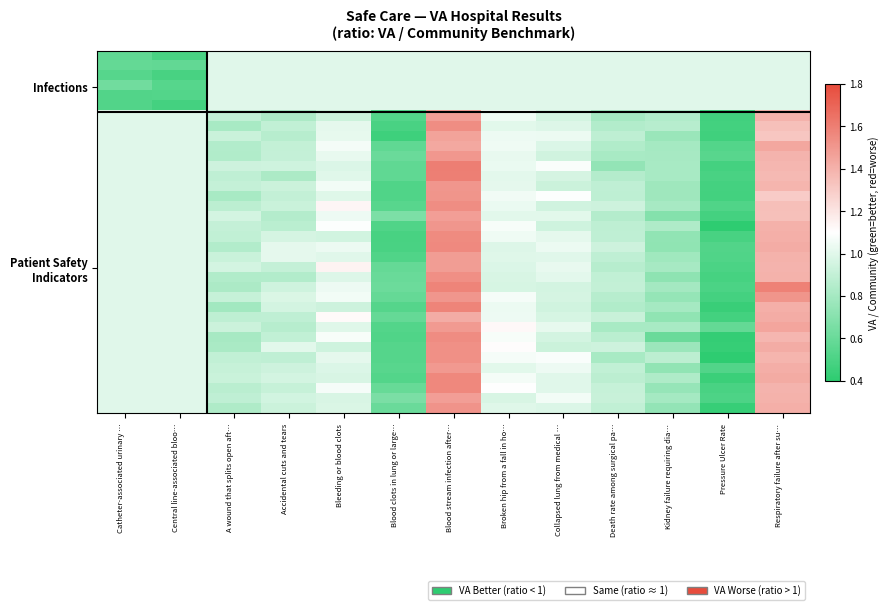

What is the greatest value displayed?

1.6